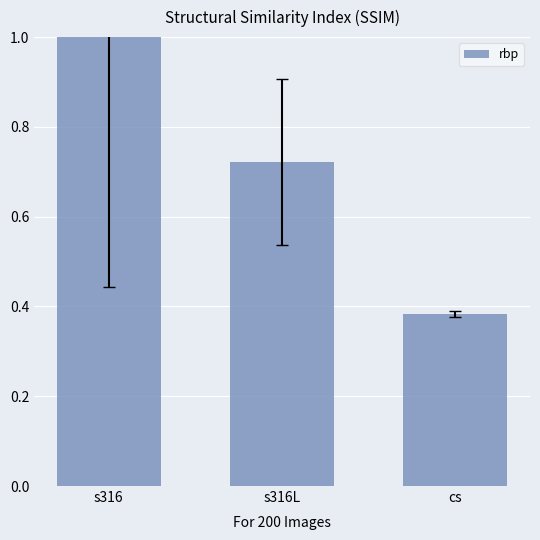

What is the difference between the values at cs and s316L?

0.3